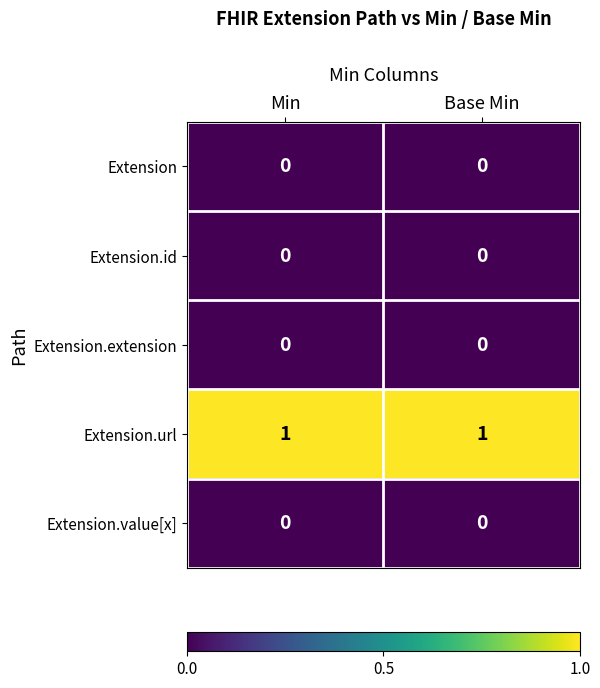

Is the value of Extension.url at Base Min greater than the value of Extension.extension at Base Min?

Yes